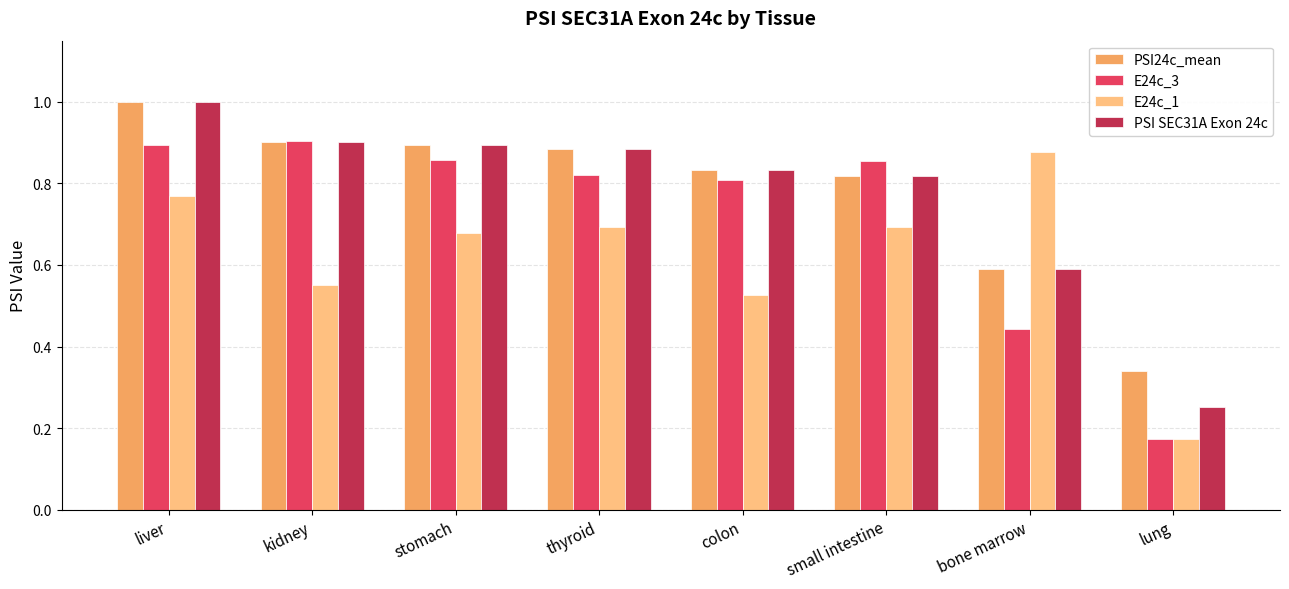

What is the sum of the E24c_1 values at colon and thyroid?

1.2